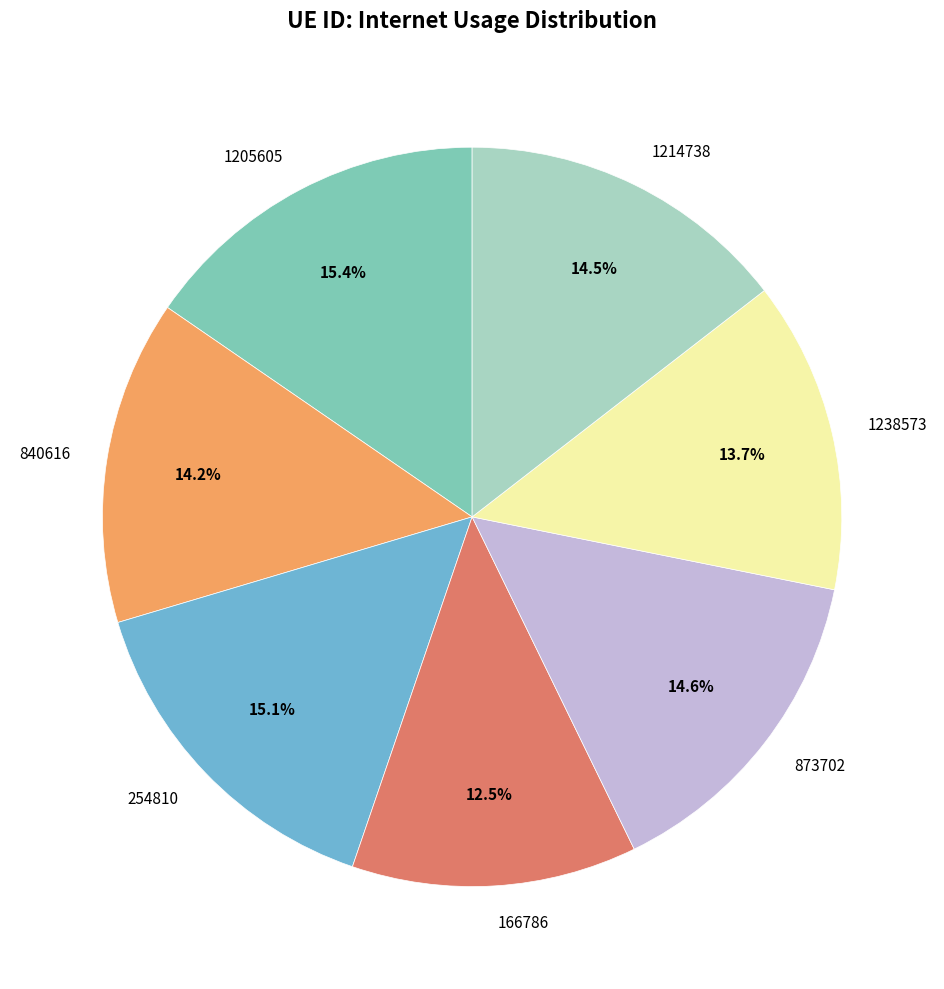

What portion of the pie excludes 840616?

85.8%